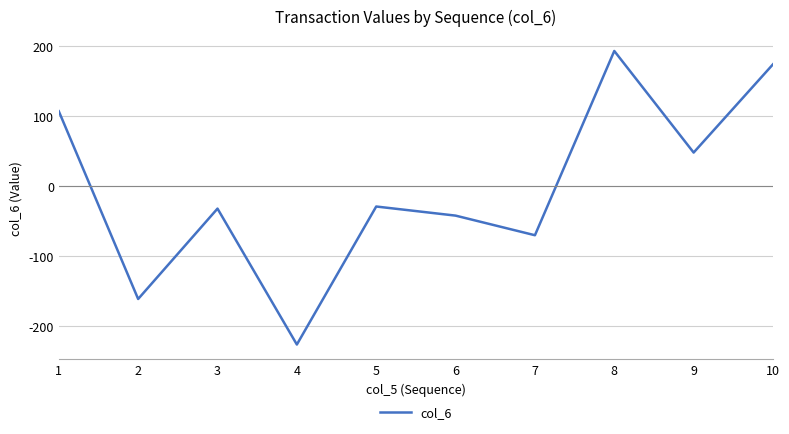

The value at 4 is -226. True or false?

True